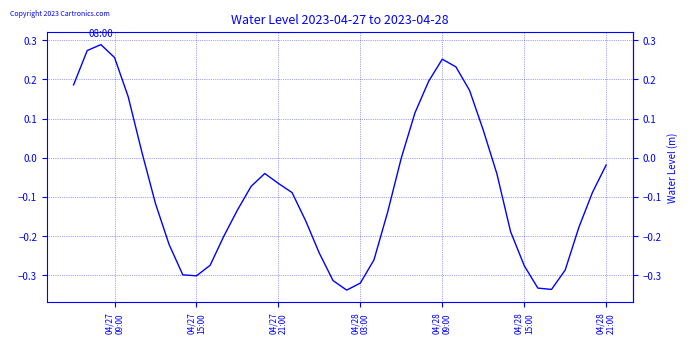

What is the value of the 36th point from the left?

-0.3